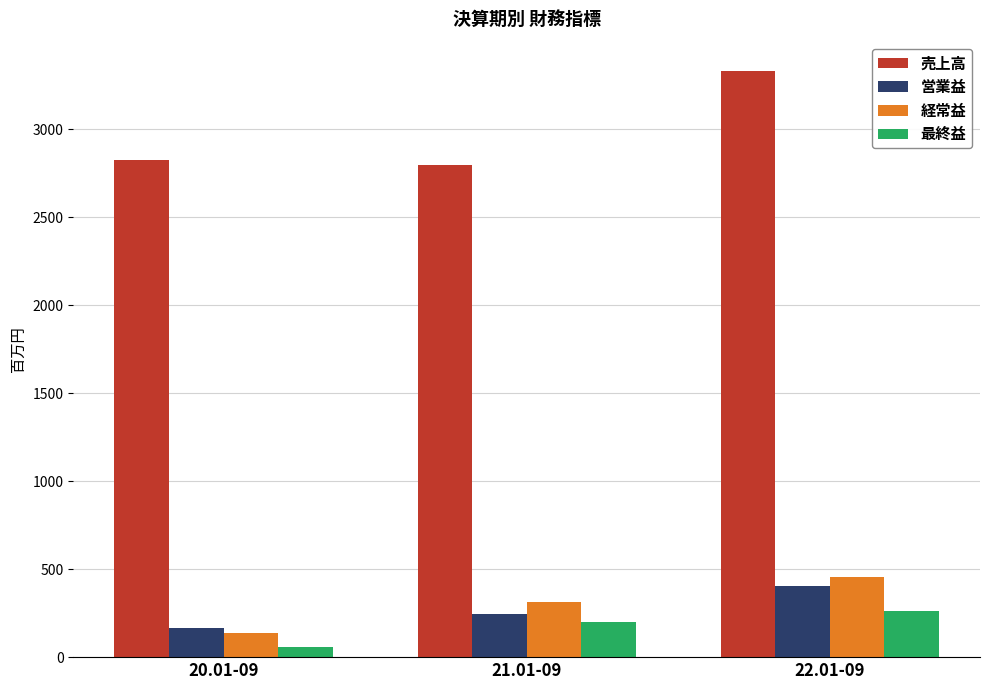

Which series has the widest spread of values?

売上高